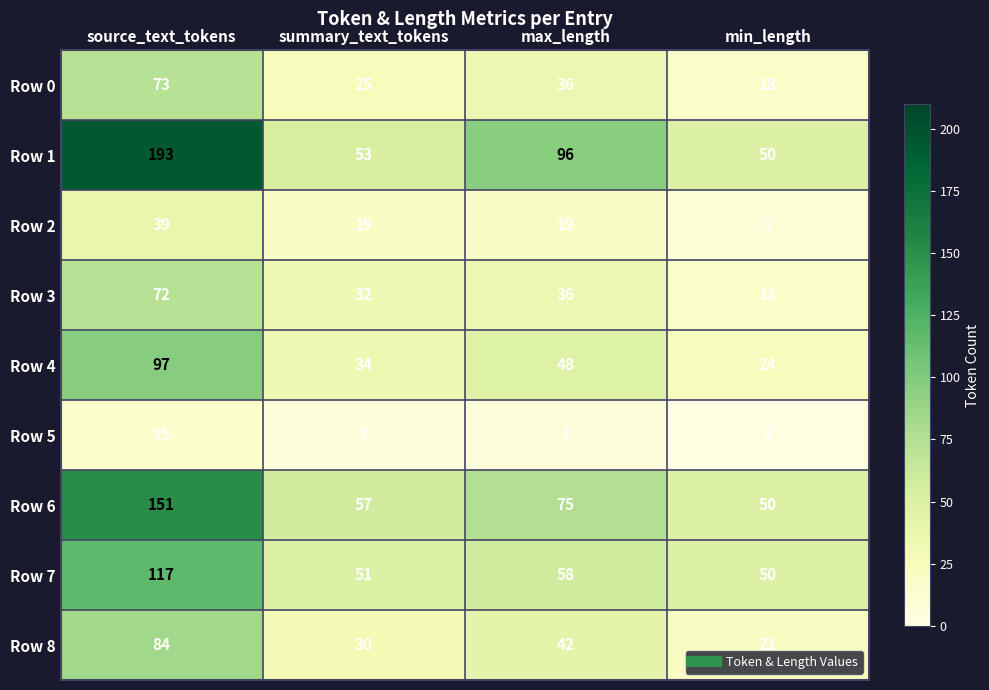

How many Row 8 values are between 30 and 84?

3